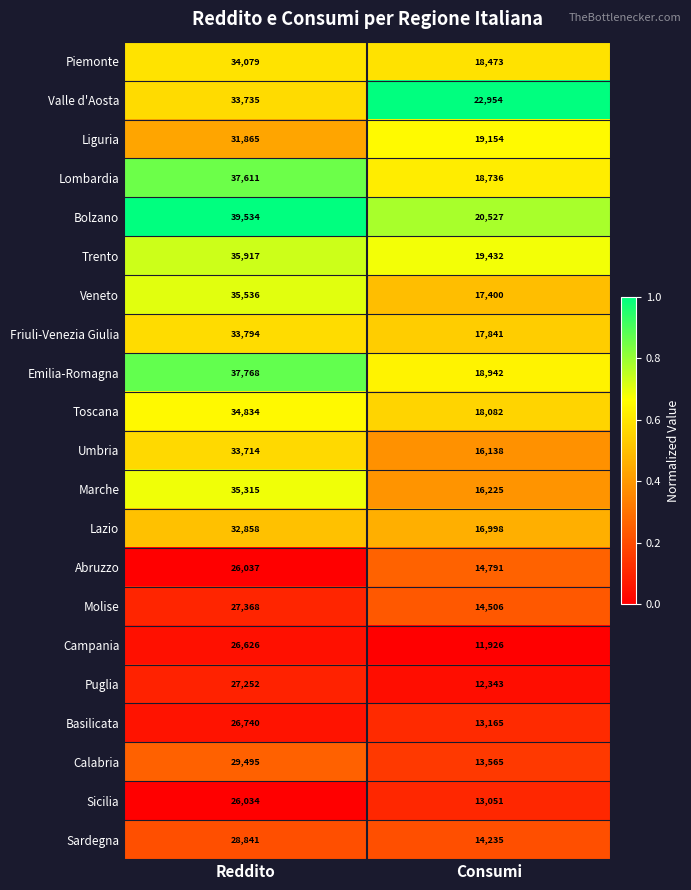

Where is Liguria nearest to the value 25509?

Consumi